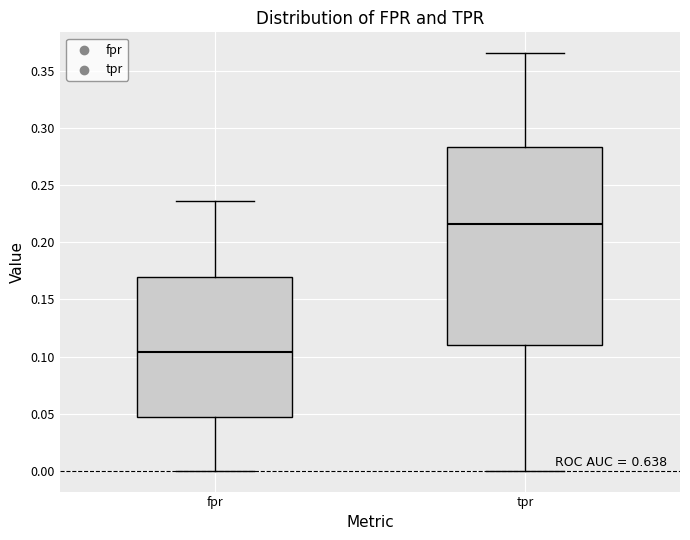

Which box is the tallest, from its lower edge to its upper edge?

tpr